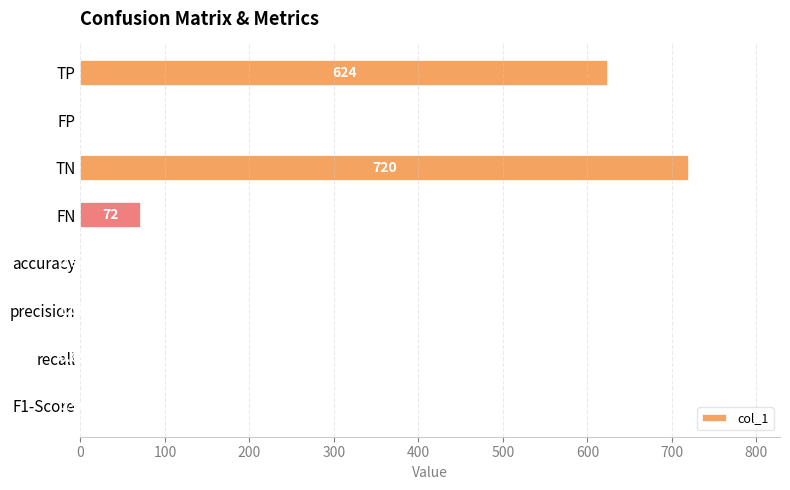

What is the sum of all values?

1419.8